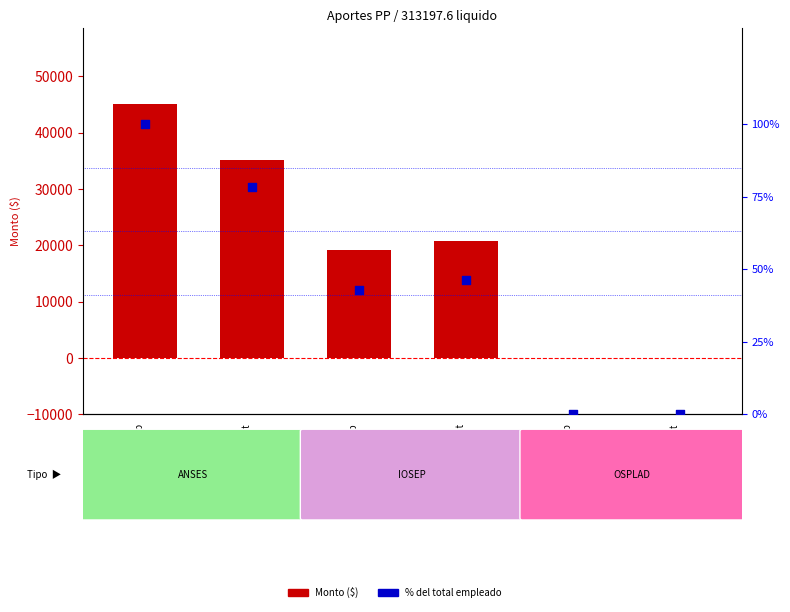

What is the total value across all series at ANSES Pat?

35291.9